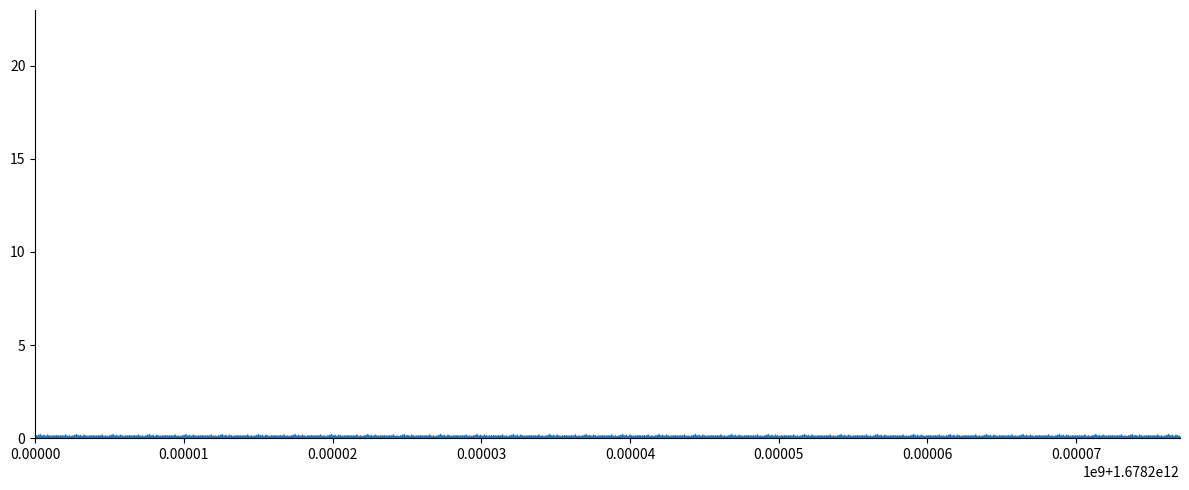

Approximately how many times larger is the value at 30 compared to 17?

0.9